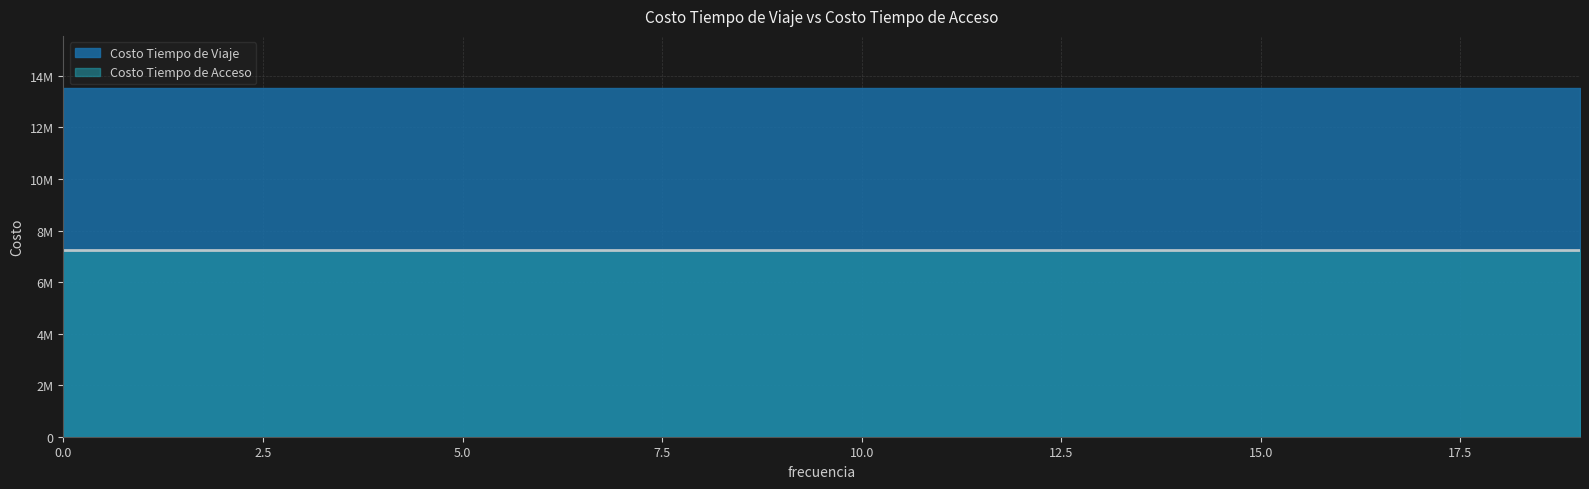

How many distinct data groups are displayed?

2